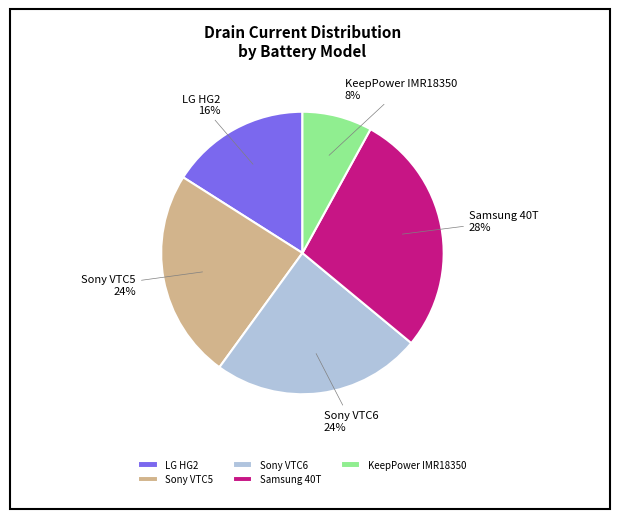

Count the number of slices in the pie.

5